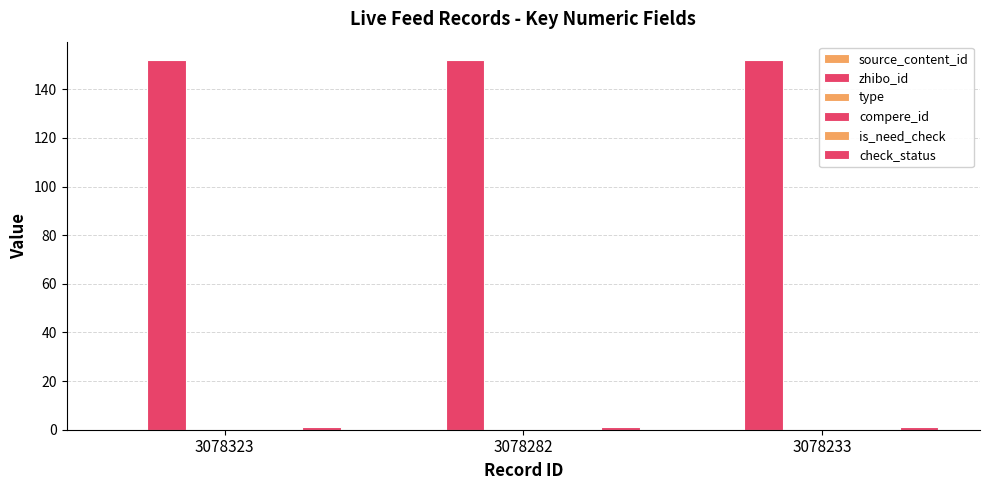

How many bars are there in total?

18